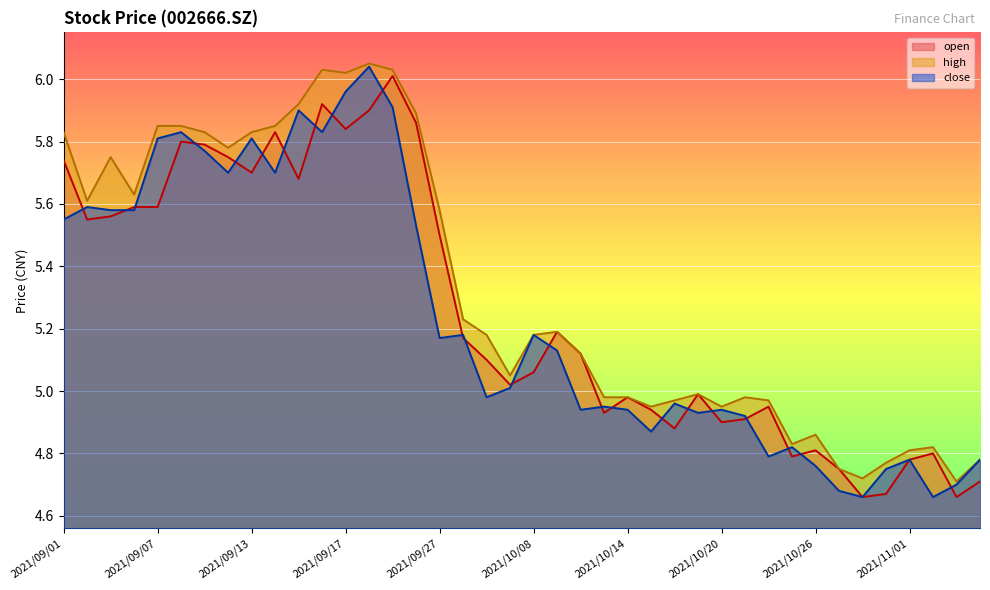

True or false: close and high intersect in this chart.

False